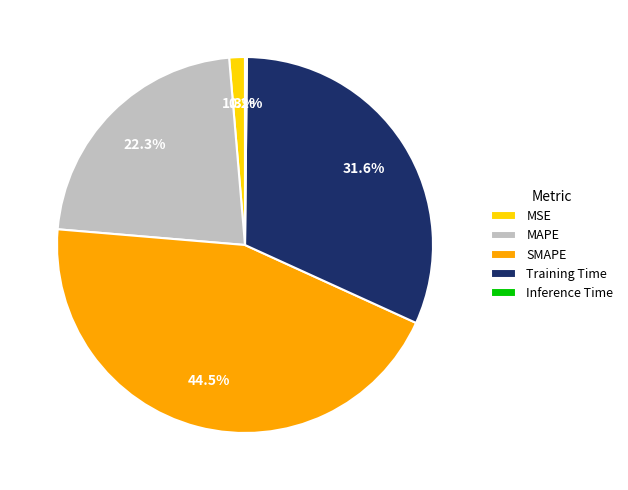

Does MSE account for over 50% of the chart?

No